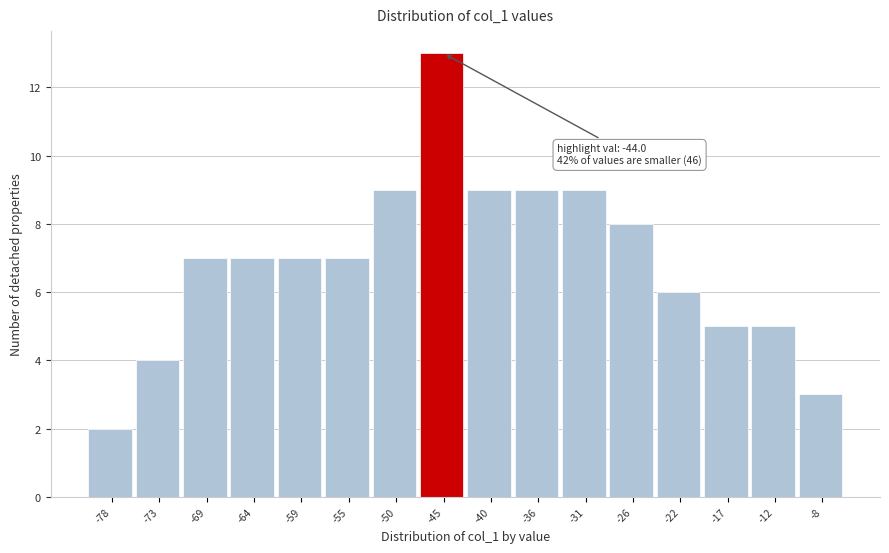

Reading left to right, list all the values displayed in this chart.

-78=2	-73=4	-69=7	-64=7	-59=7	-55=7	-50=9	-45=13	-40=9	-36=9	-31=9	-26=8	-22=6	-17=5	-12=5	-8=3